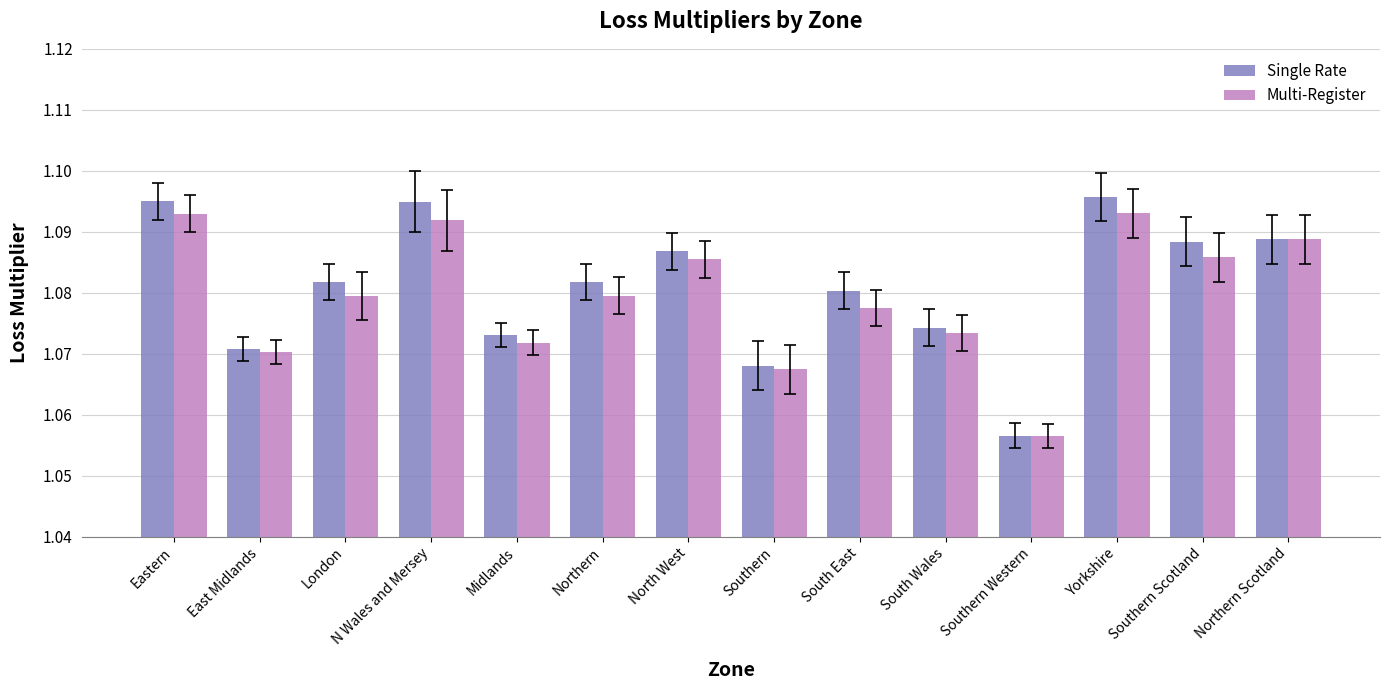

Between Southern and Northern Scotland, which series saw the biggest shift?

Multi-Register